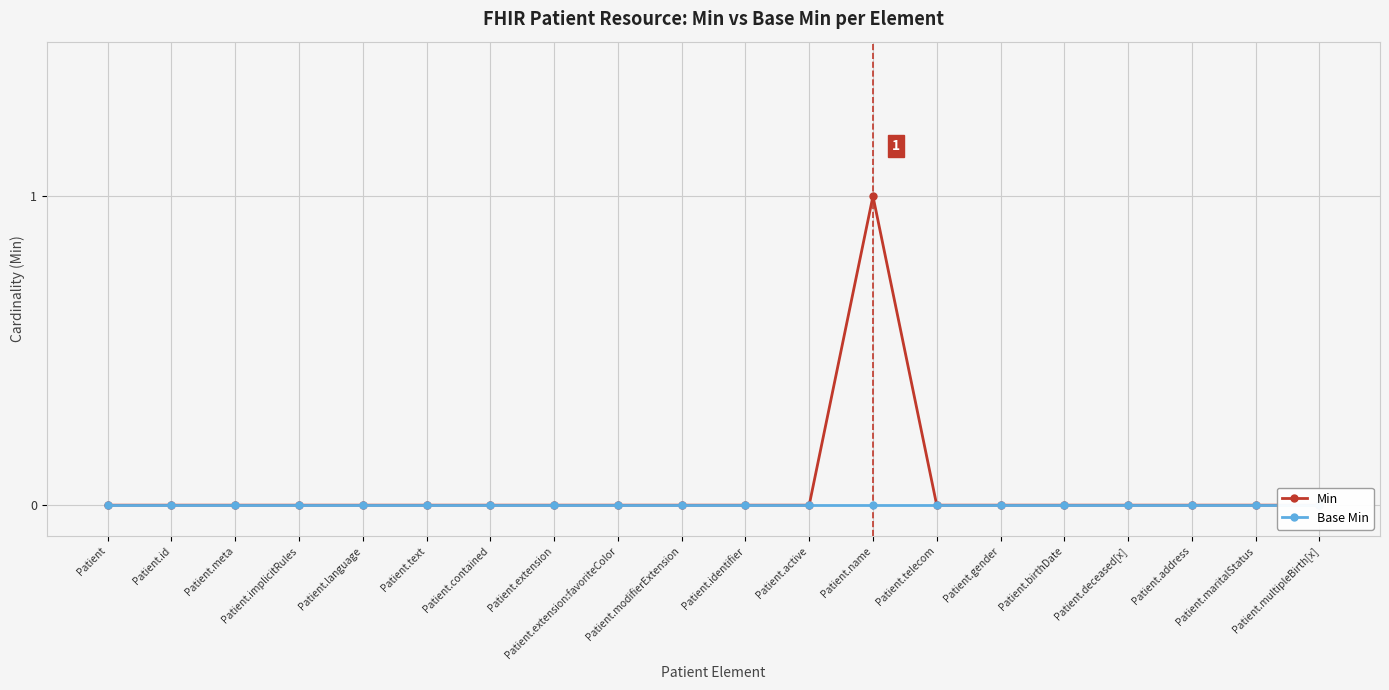

In Min, how many points are higher than both neighbors (excluding endpoints)?

1